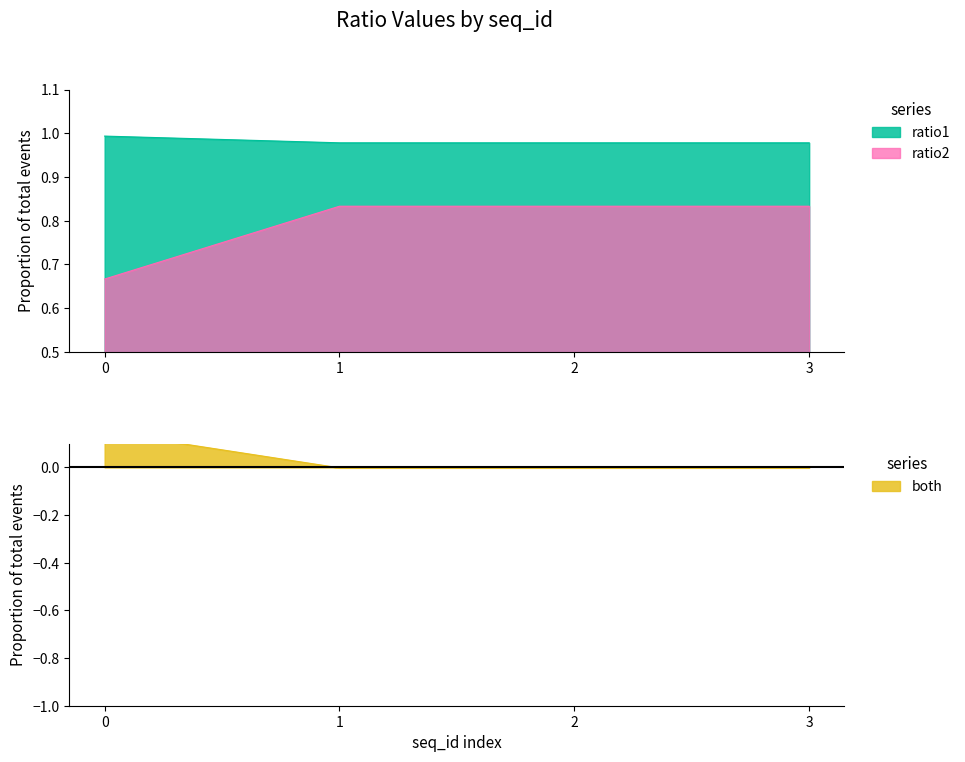

Does the chart display data point markers on the line(s)?

No